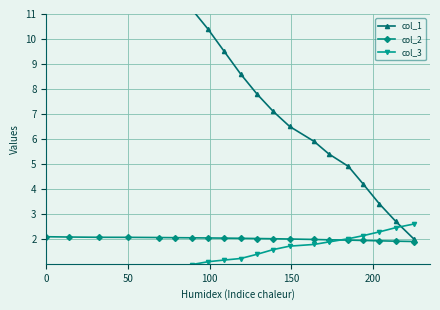

What is the value of the col_3 point at the 3rd from the left?

0.4